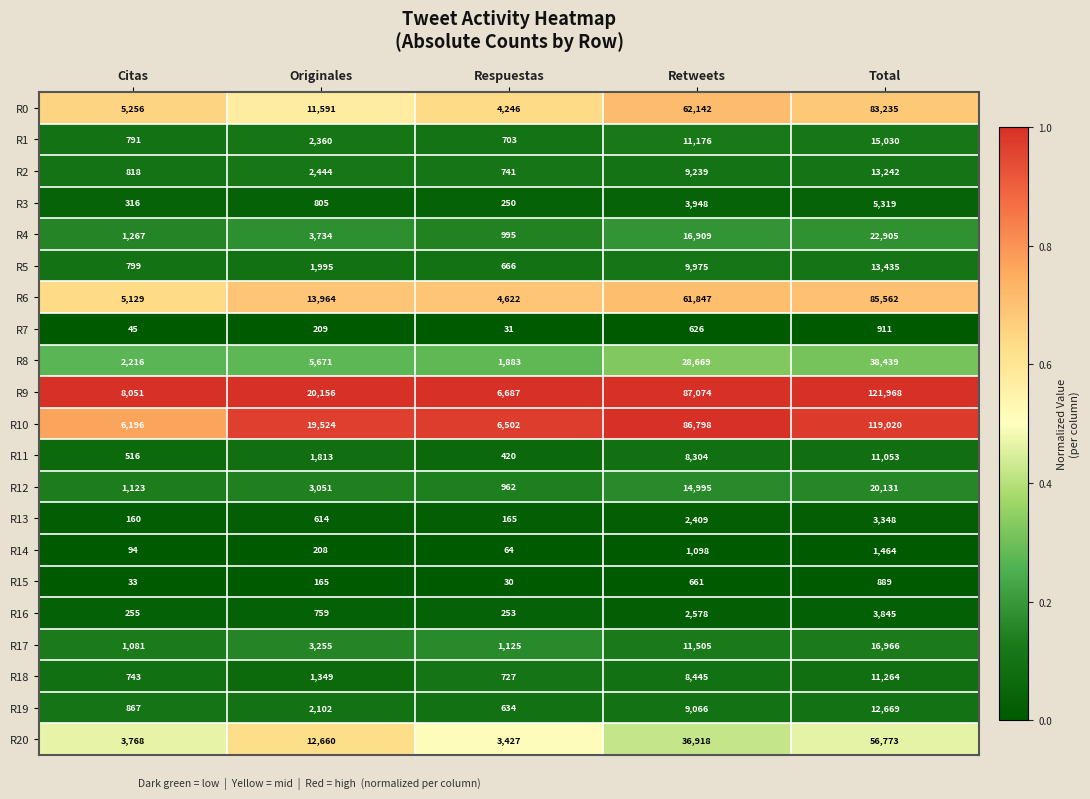

Which series has the largest total across all categories?

R9